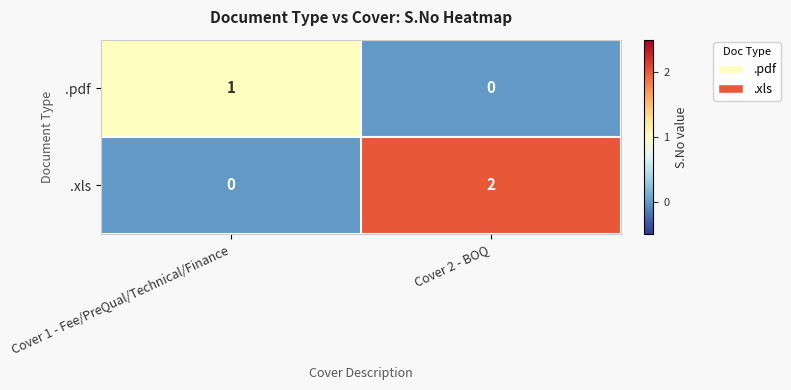

Which series has the widest spread of values?

.xls